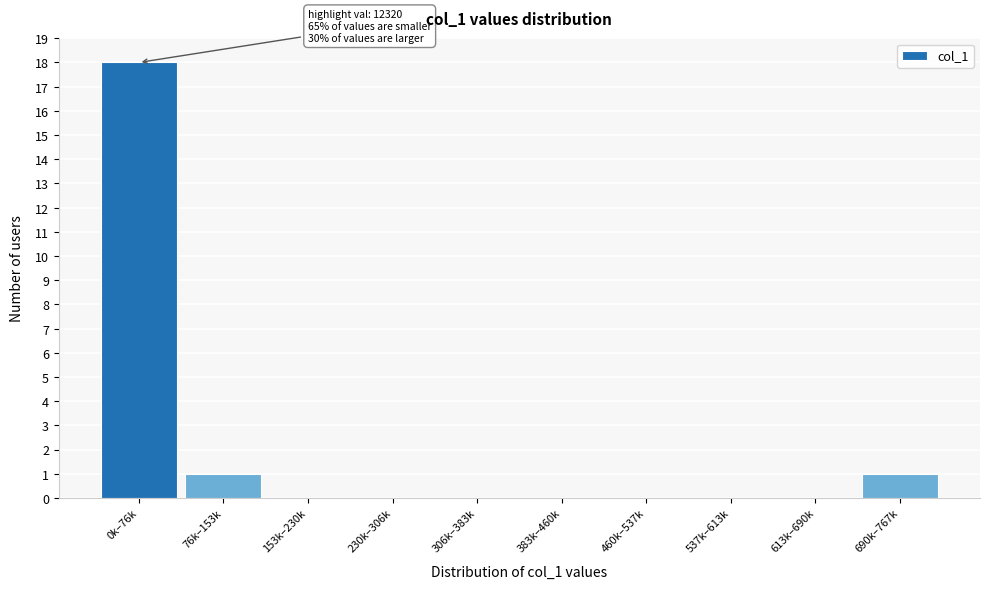

Reading left to right, extract all data points from this chart.

0k–76k=18	76k–153k=1	153k–230k=0	230k–306k=0	306k–383k=0	383k–460k=0	460k–537k=0	537k–613k=0	613k–690k=0	690k–767k=1